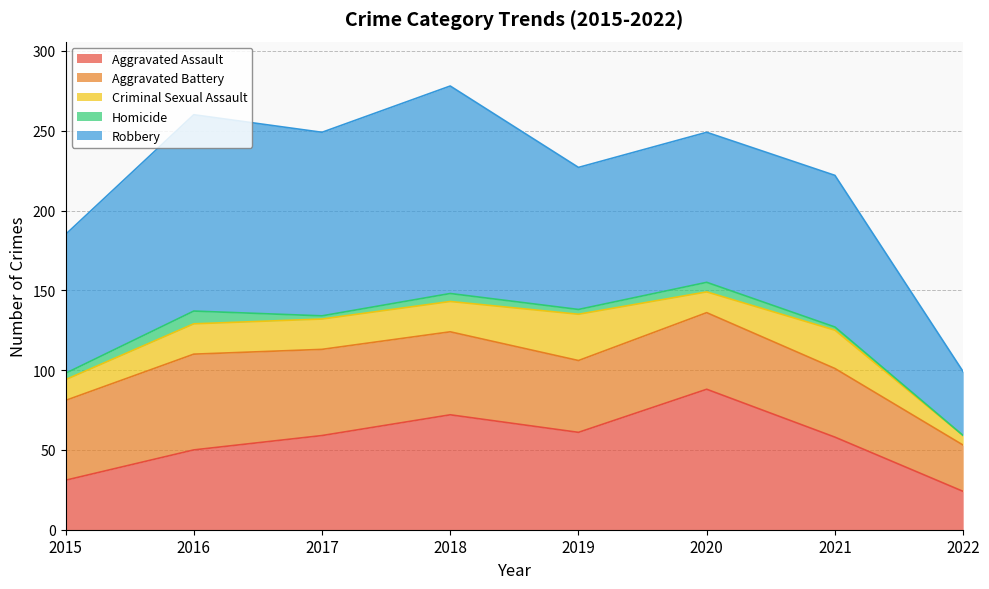

Which category has the highest value in the Robbery series?

2018